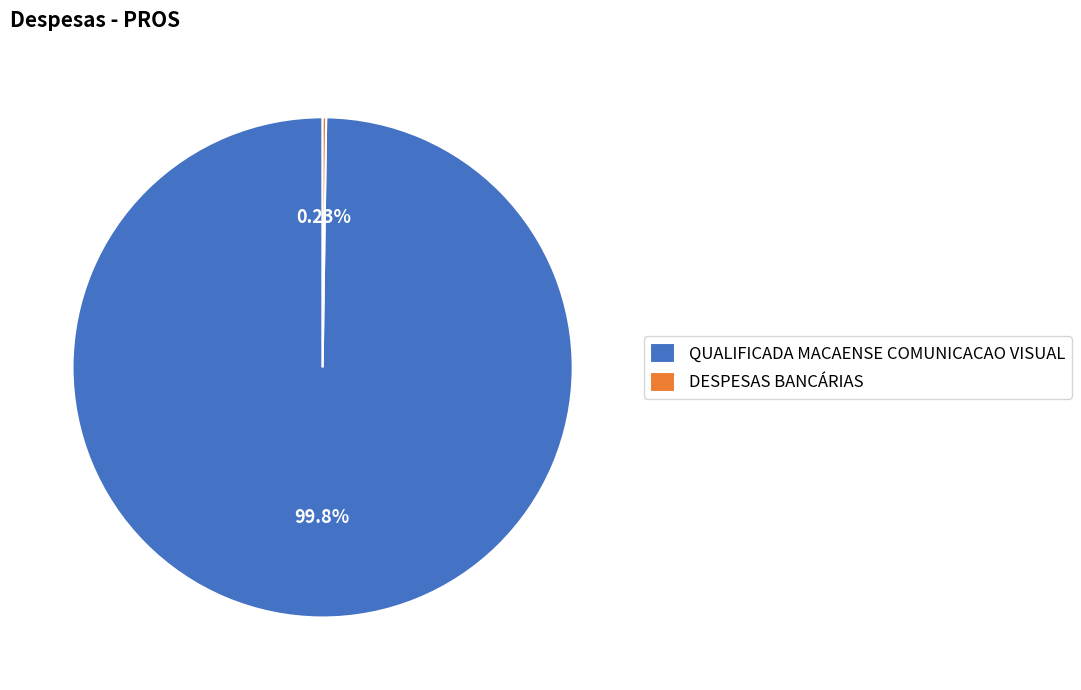

Which slice is the largest?

QUALIFICADA MACAENSE COMUNICACAO VISUAL